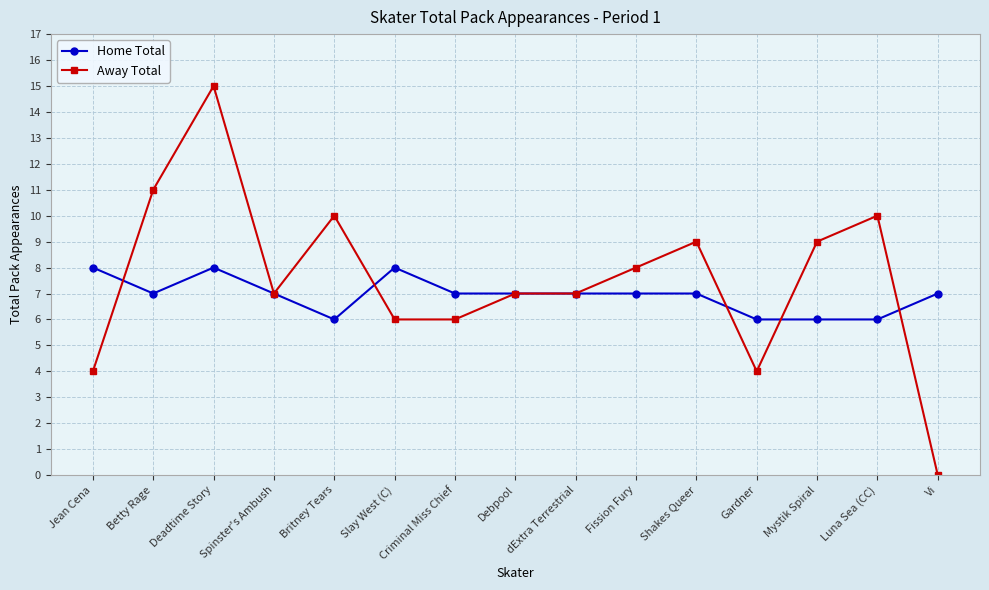

What is the approximate value of Home Total at Slay West (C)?

8